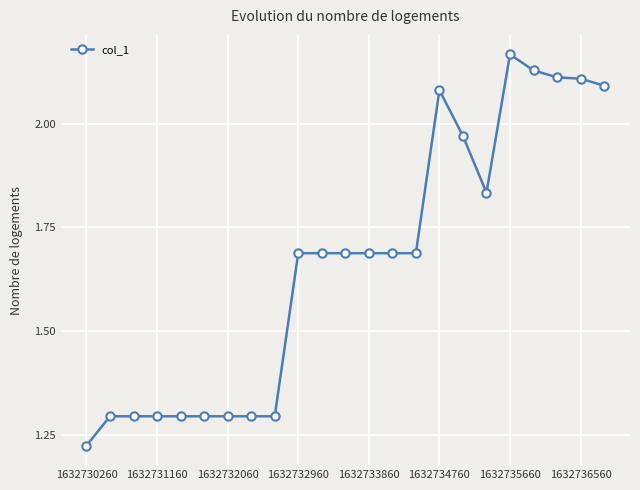

Is this an area chart (filled region under the line)?

No